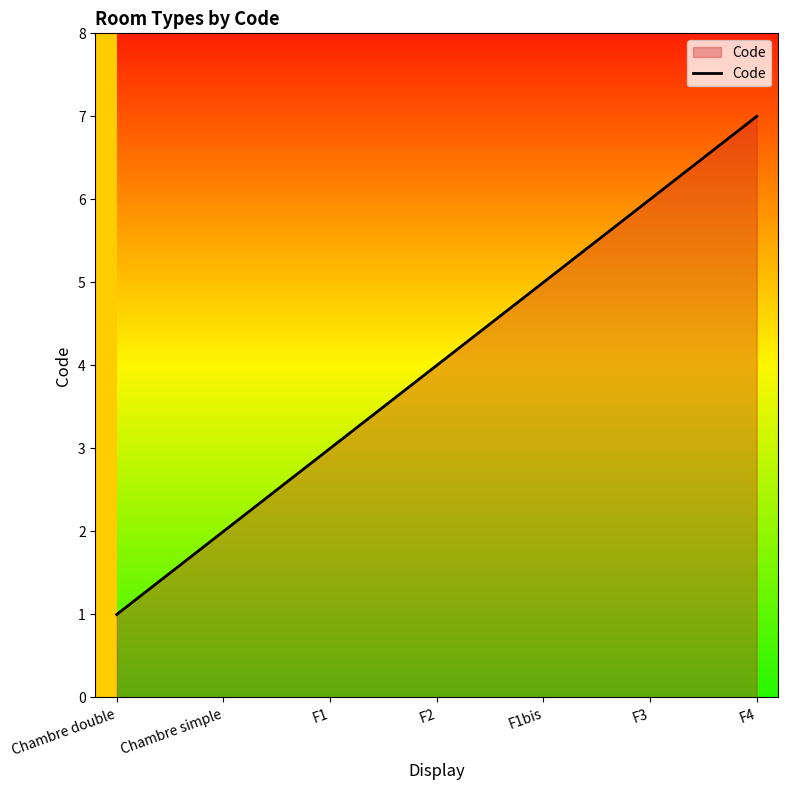

Rank the categories by value from lowest to highest.

Chambre double, Chambre simple, F1, F2, F1bis, F3, F4